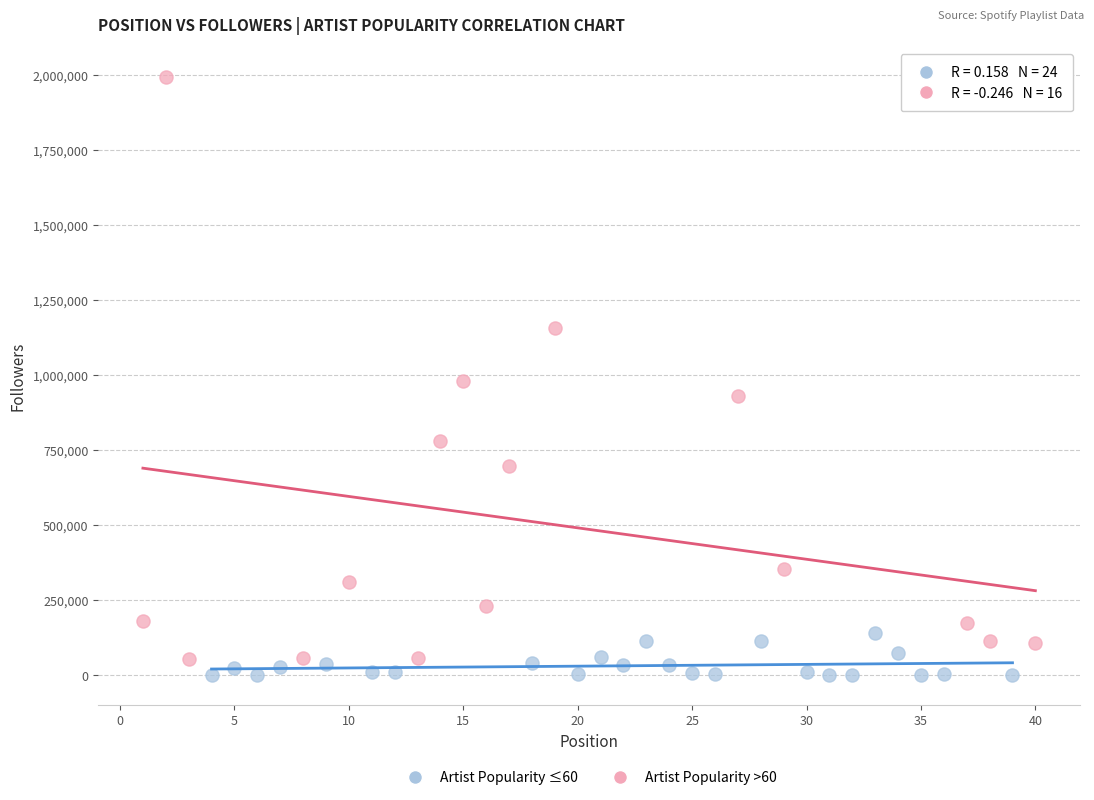

What are all the series names shown in the legend?

Artist Popularity ≤60, Artist Popularity >60